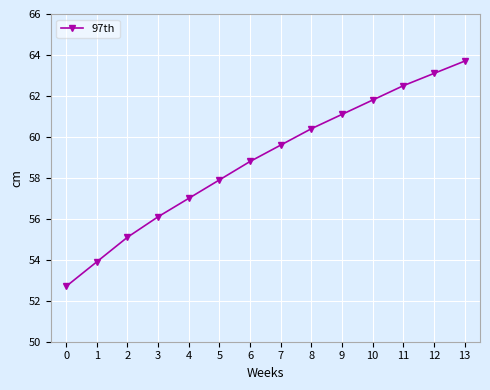

Is this an area chart (filled region under the line)?

No